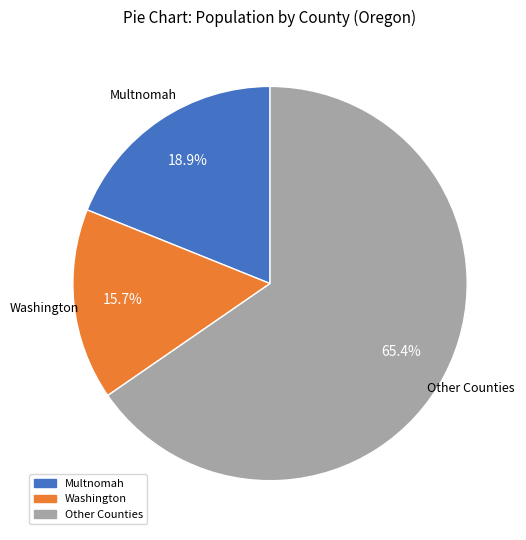

How many segments does this pie chart have?

3